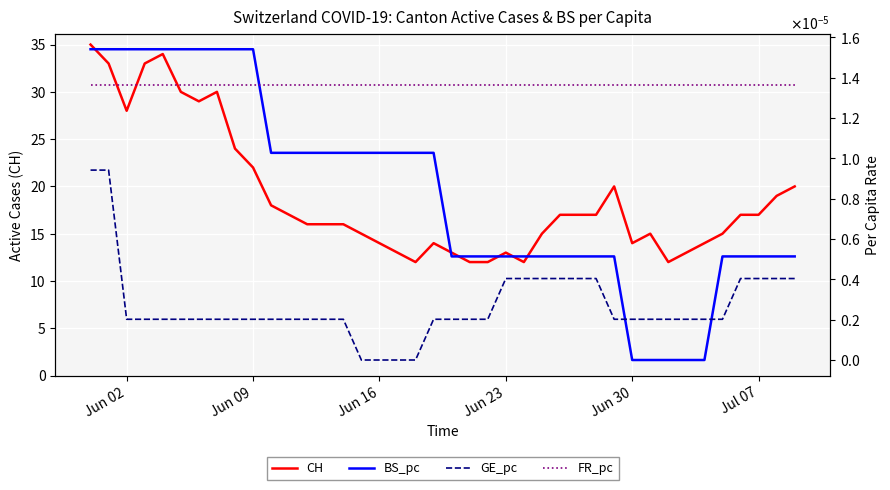

What is the lowest value of the CH series?

12